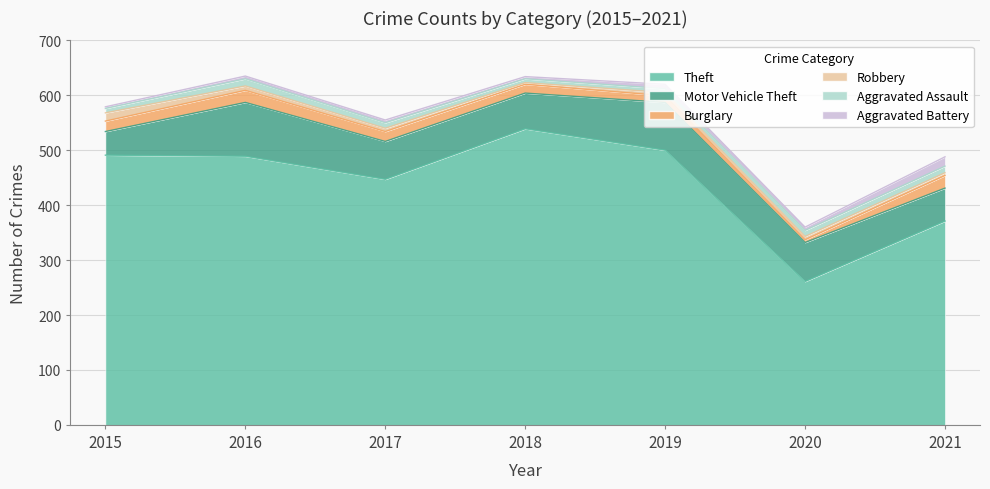

Where does the Burglary series first go above 18?

2015